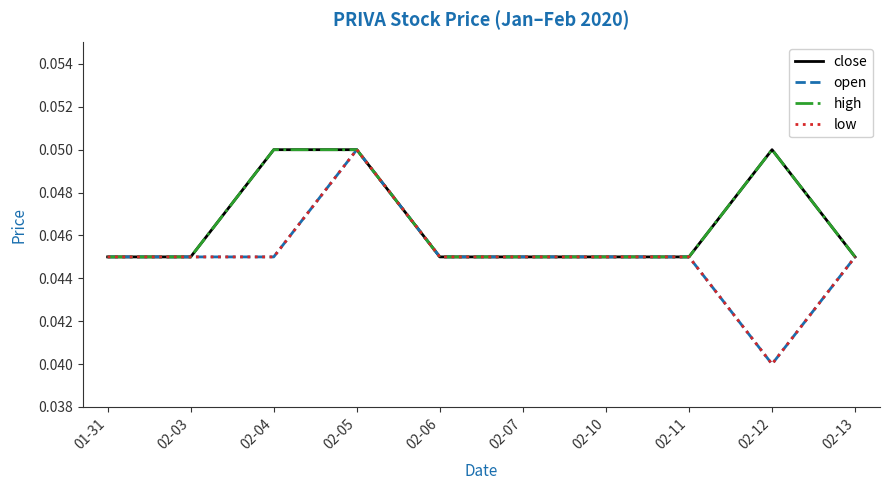

Is this an area chart (filled region under the line)?

No